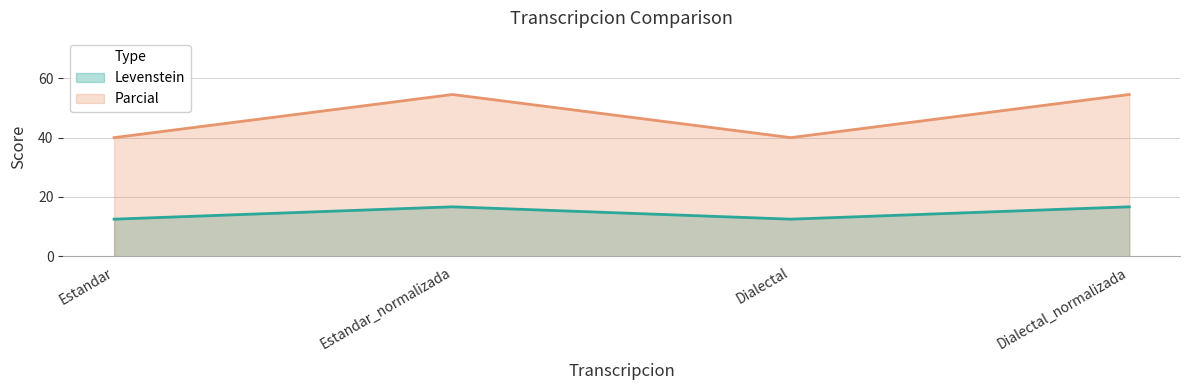

Reading right to left, what are all the values shown in this chart?

Levenstein: 16.7	12.5	16.7	12.5
Parcial: 54.5	40.0	54.5	40.0